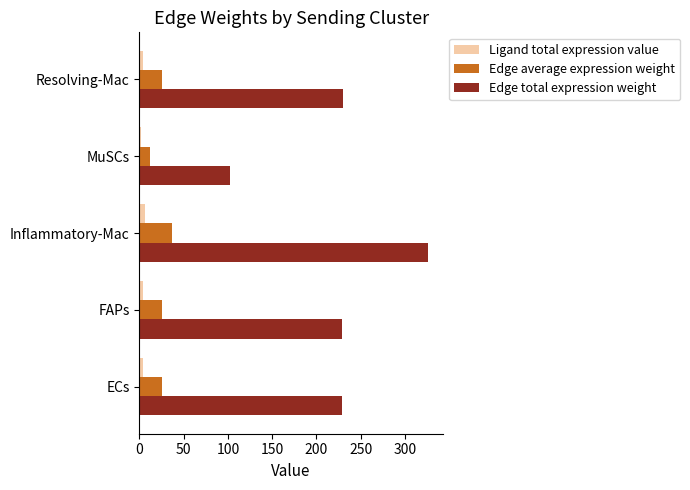

Which series has the widest spread of values?

Edge total expression weight